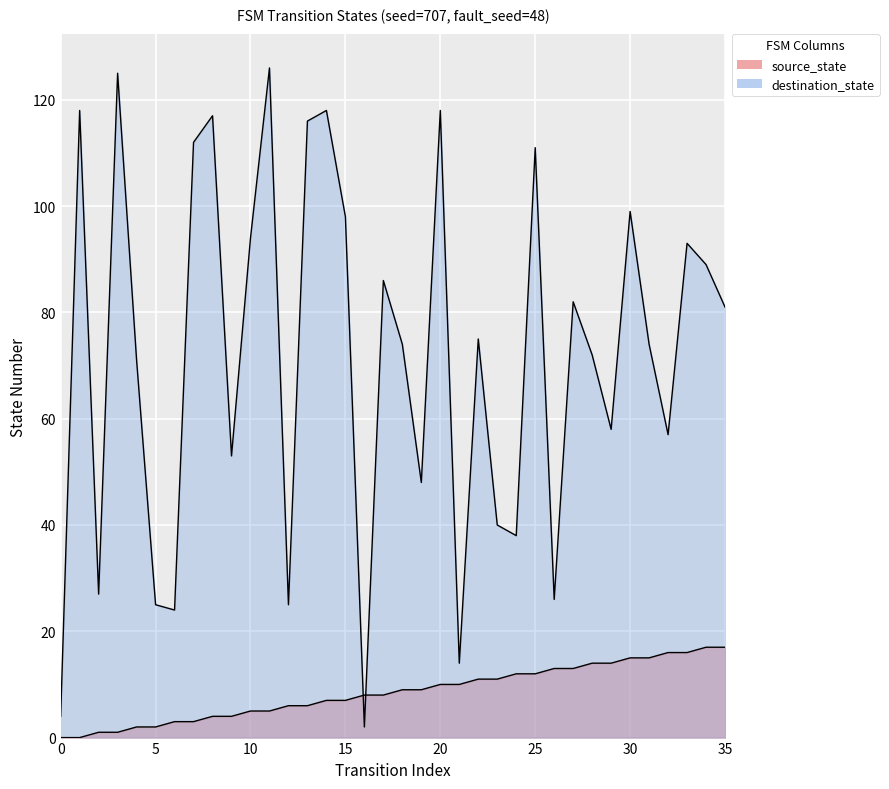

What value does the source_state series have at 34, to the nearest 10?

20